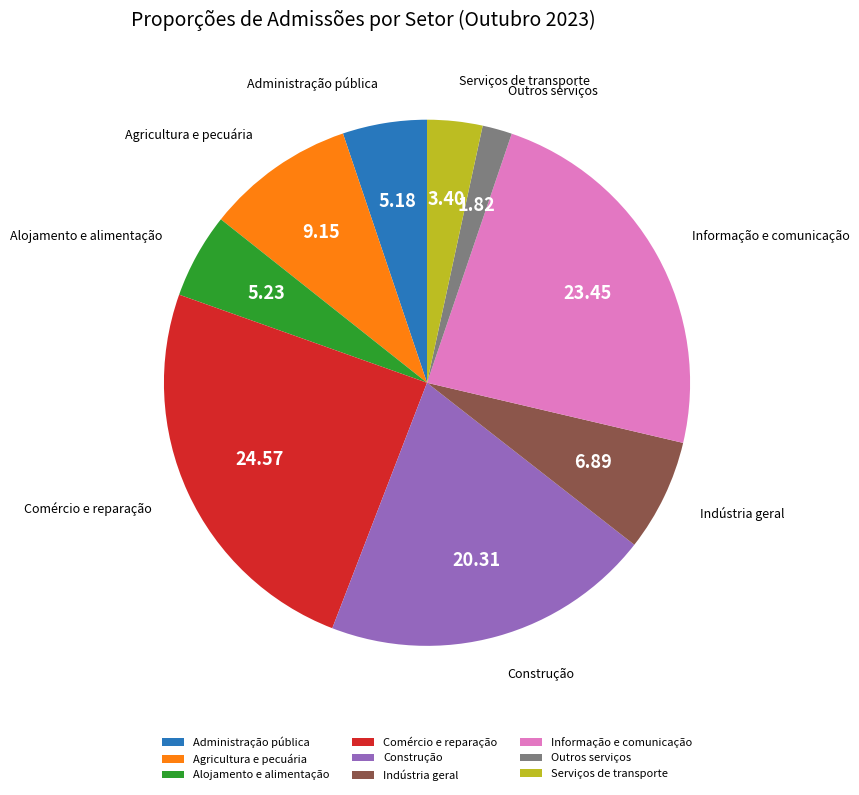

What is the smallest slice in the pie chart?

Outros serviços